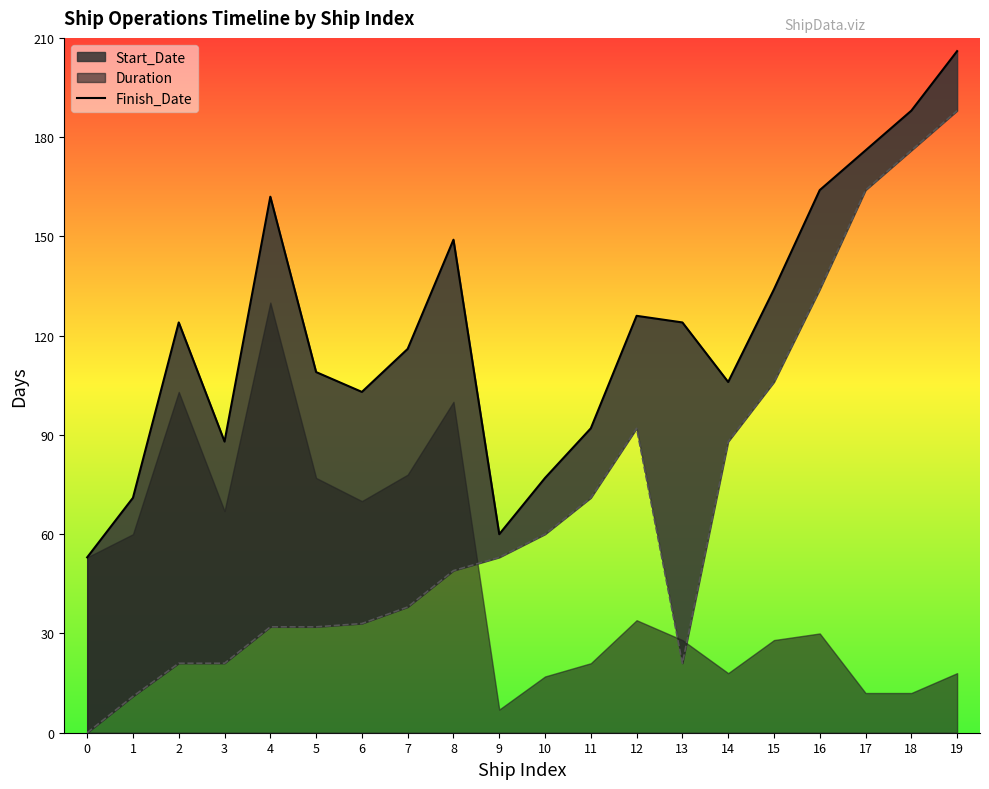

At which category does the chart reach its peak across all series?

19